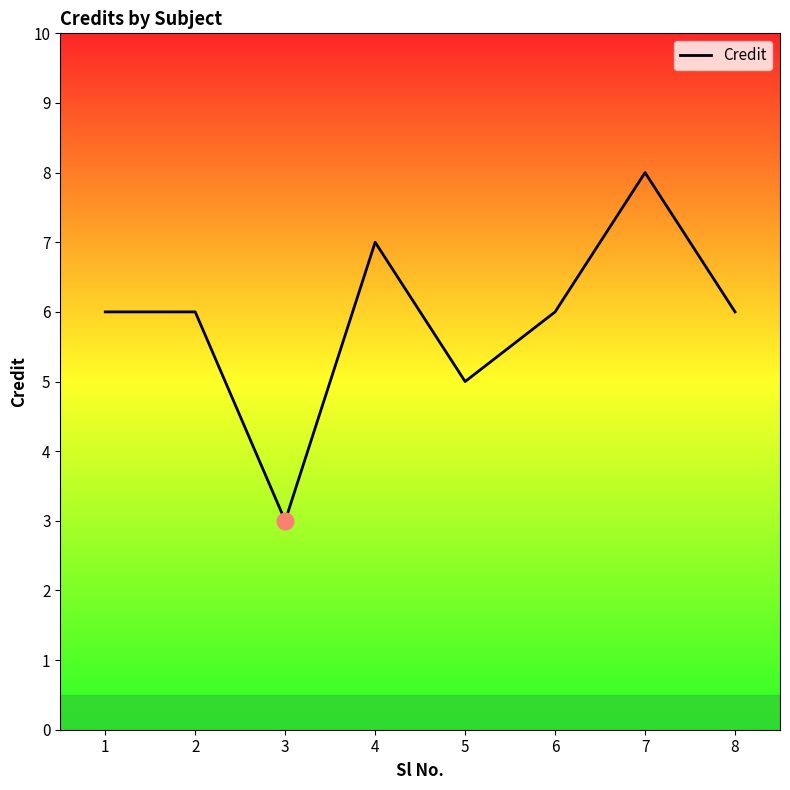

Reading right to left, list all the values displayed in this chart.

8=6	7=8	6=6	5=5	4=7	3=3	2=6	1=6